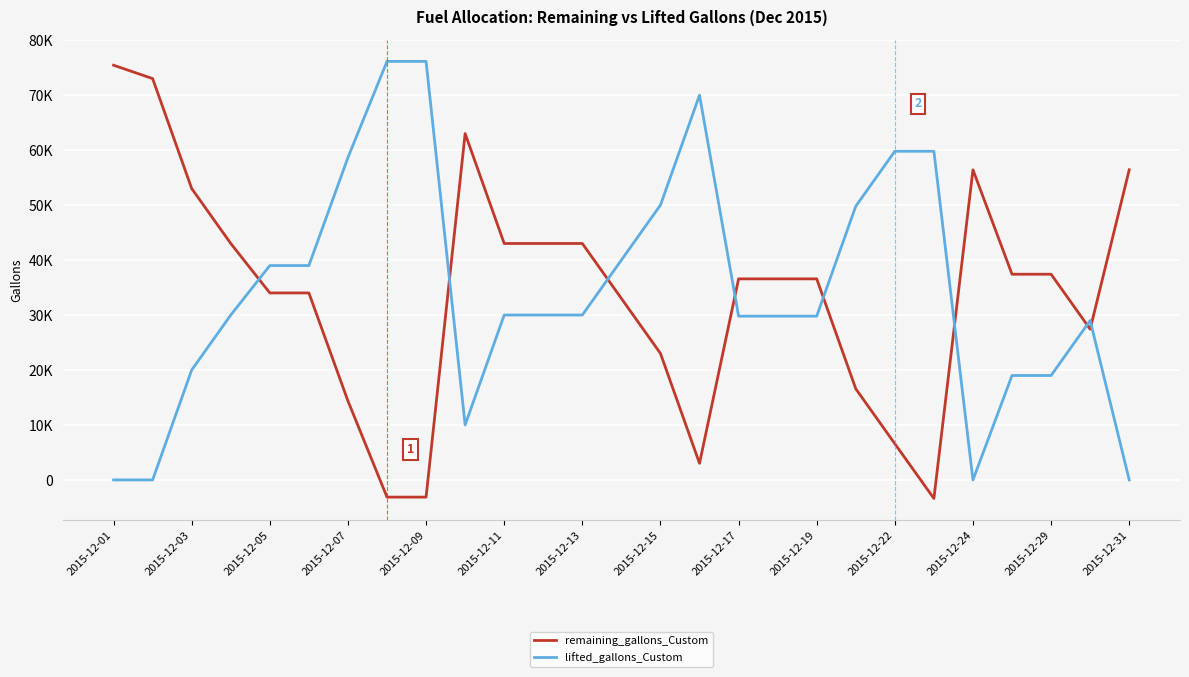

What are all the series names shown in the legend?

remaining_gallons_Custom, lifted_gallons_Custom